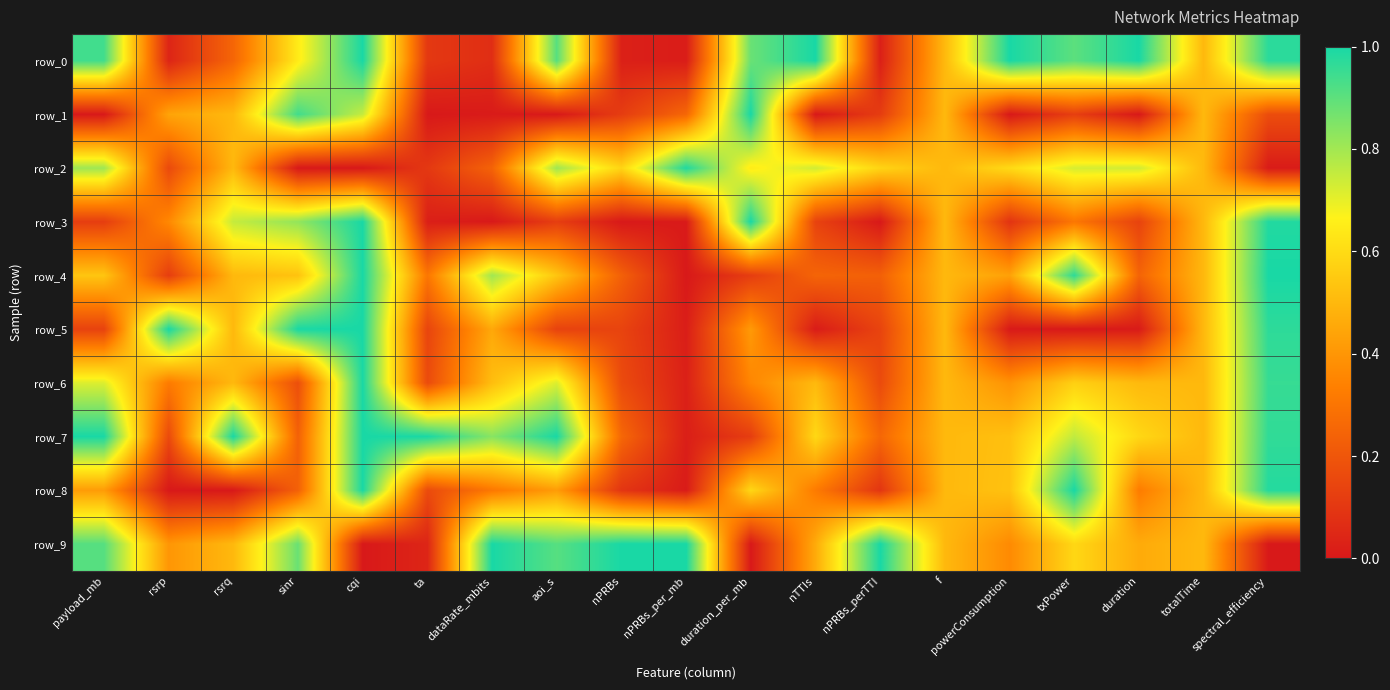

Is the value of row_5 at sinr greater than the value of row_7 at totalTime?

Yes